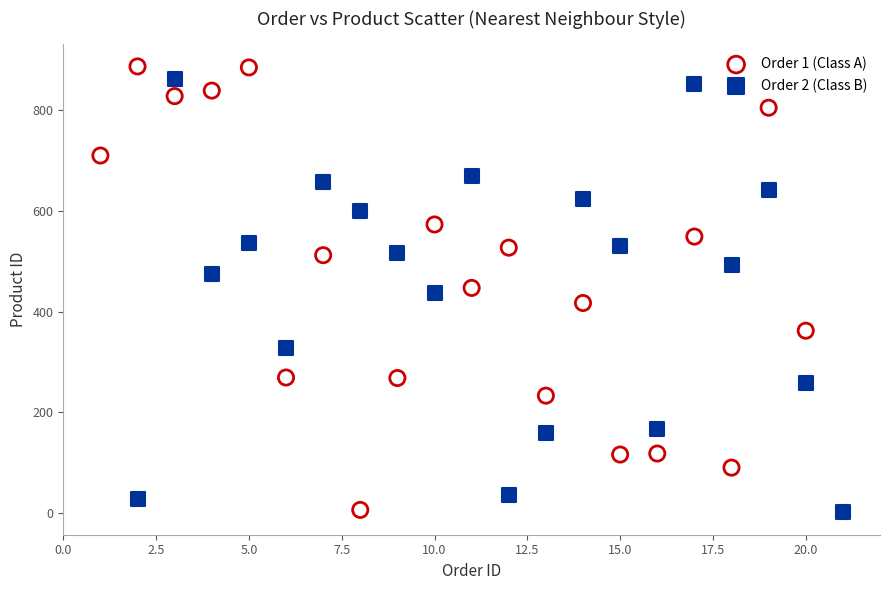

What are all the series names shown in the legend?

Order 1 (Class A), Order 2 (Class B)